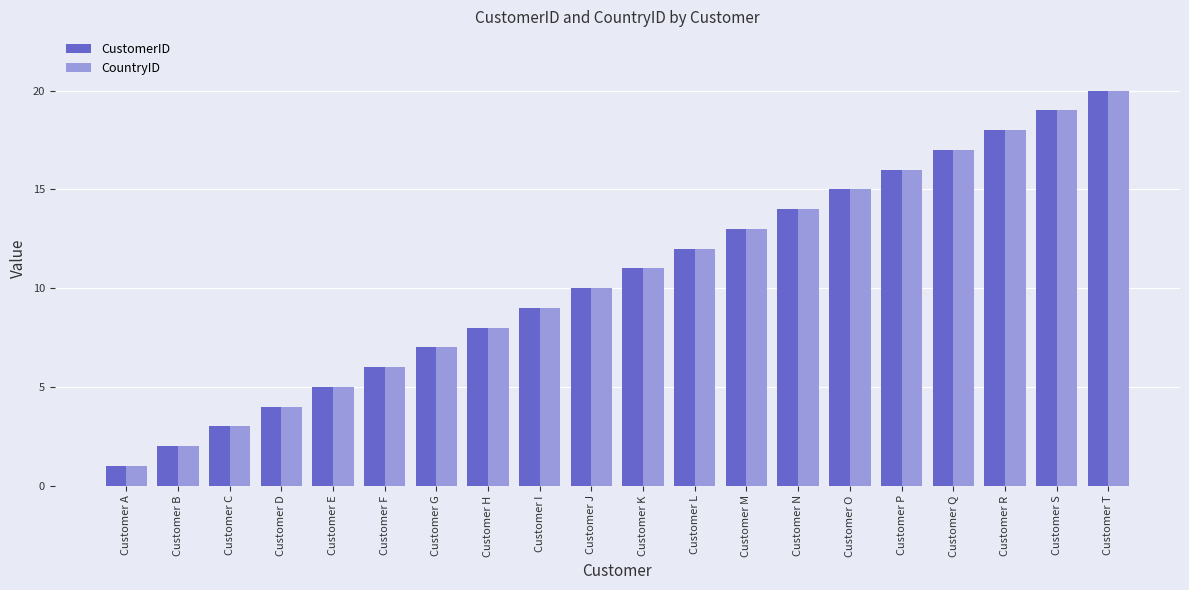

What is the sum of the CustomerID values at Customer Q and Customer T?

37